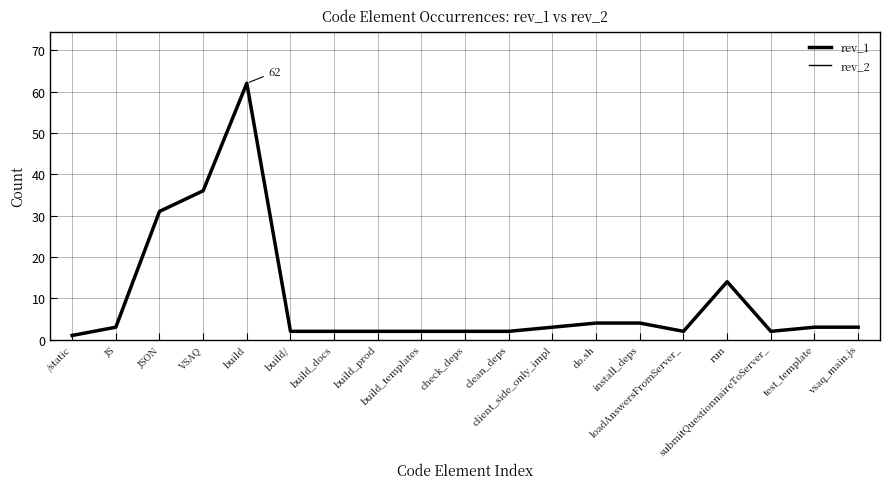

Is this an area chart (filled region under the line)?

No